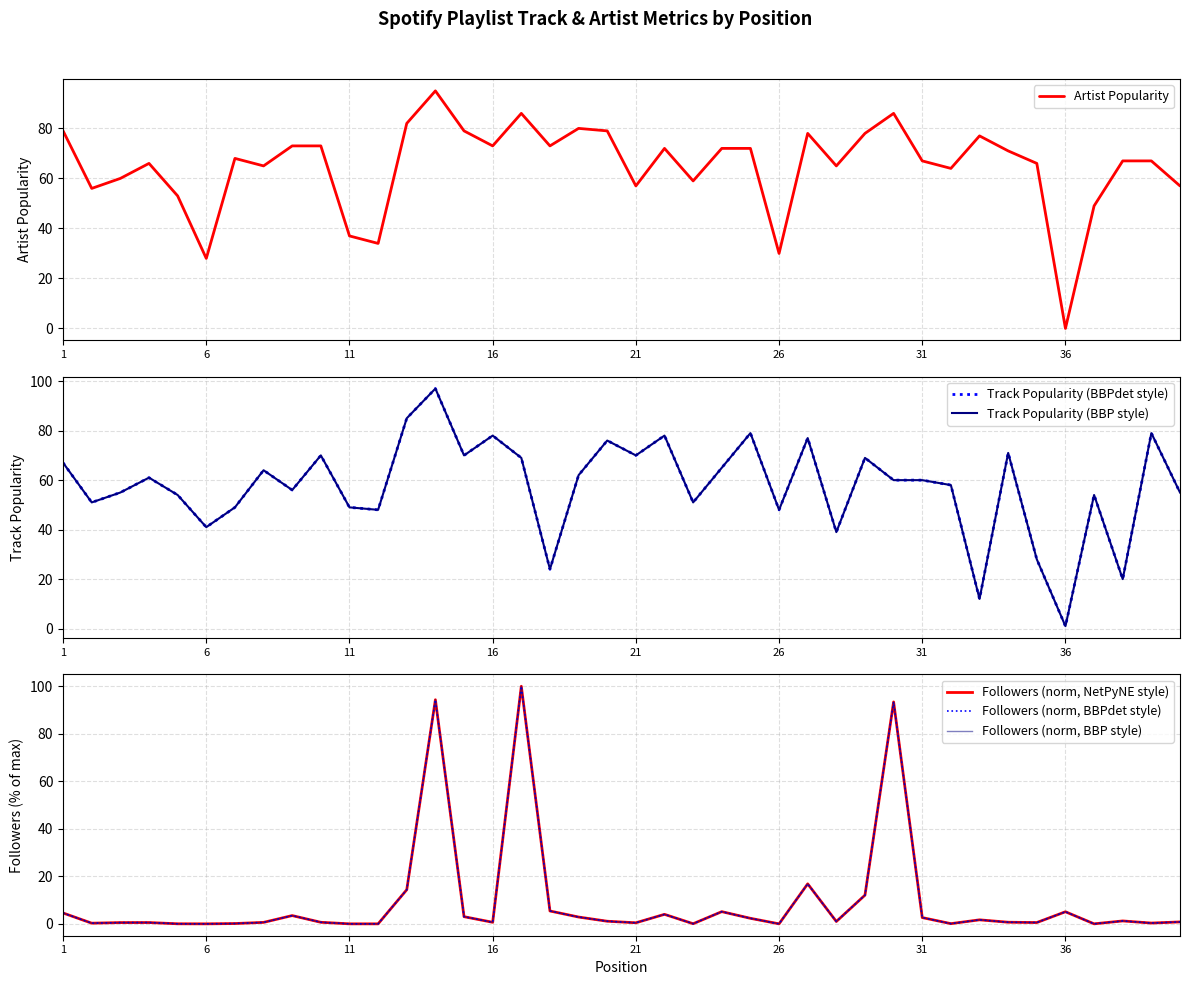

What is the sum of all Followers (norm, BBPdet style) values?

381.0